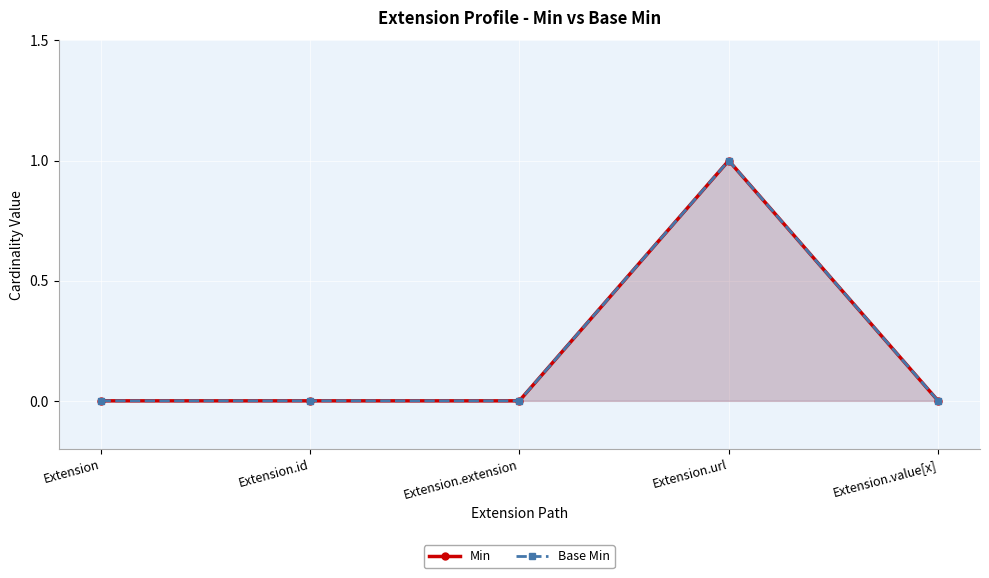

Where is Base Min nearest to the value 0?

Extension